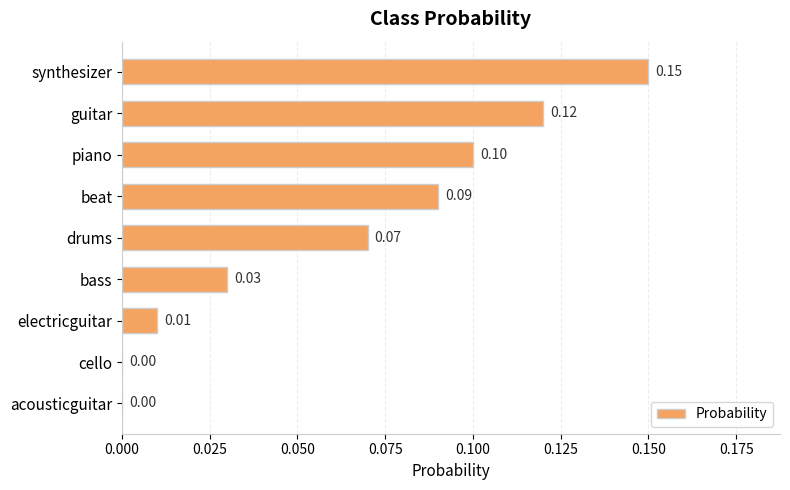

Are the bars horizontal?

Yes